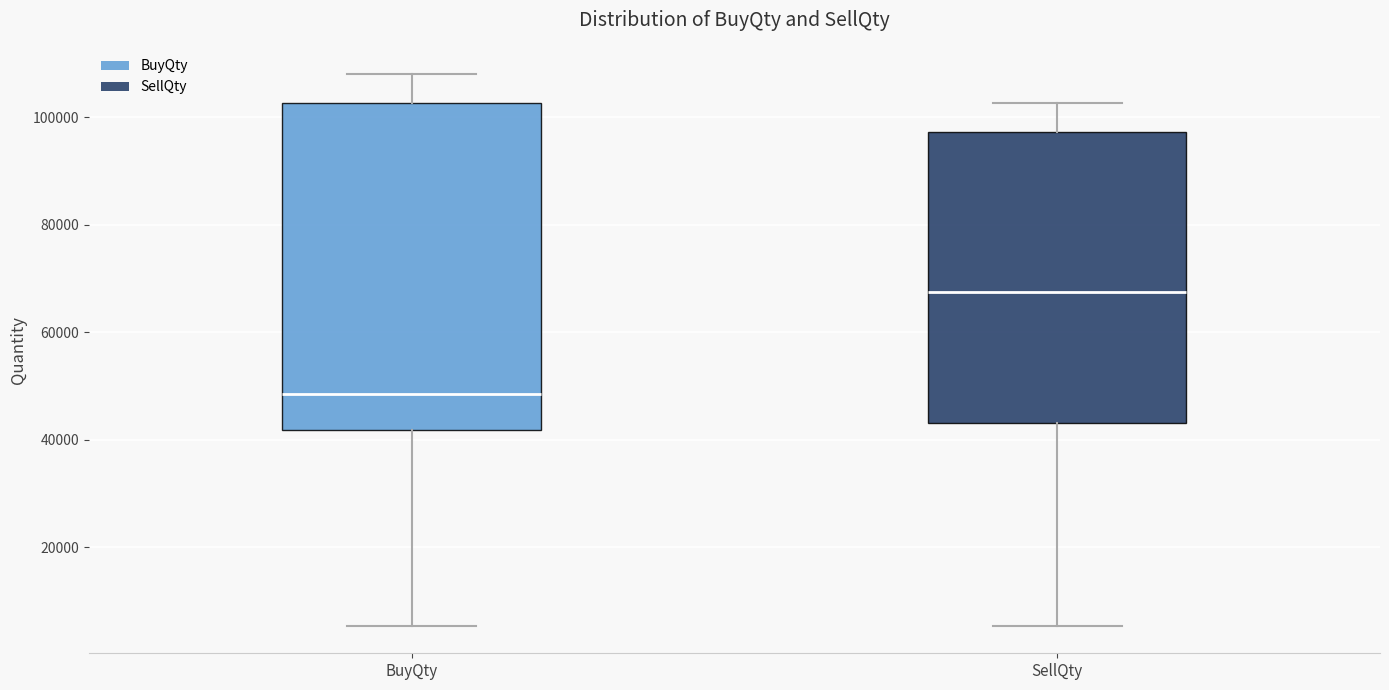

Comparing the boxes themselves (not the whiskers), which one is the tallest?

BuyQty